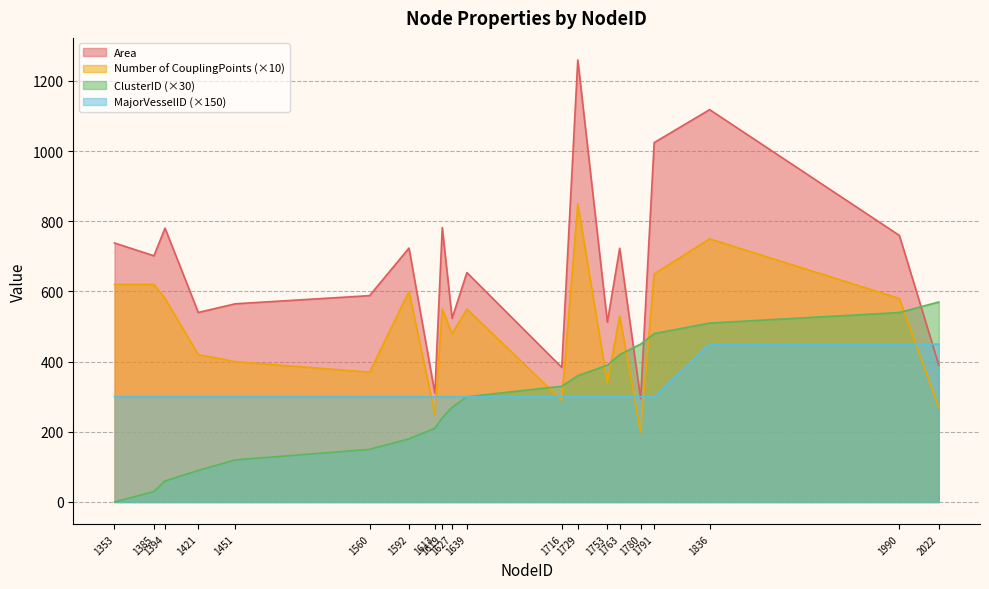

Does the chart display data point markers on the line(s)?

No